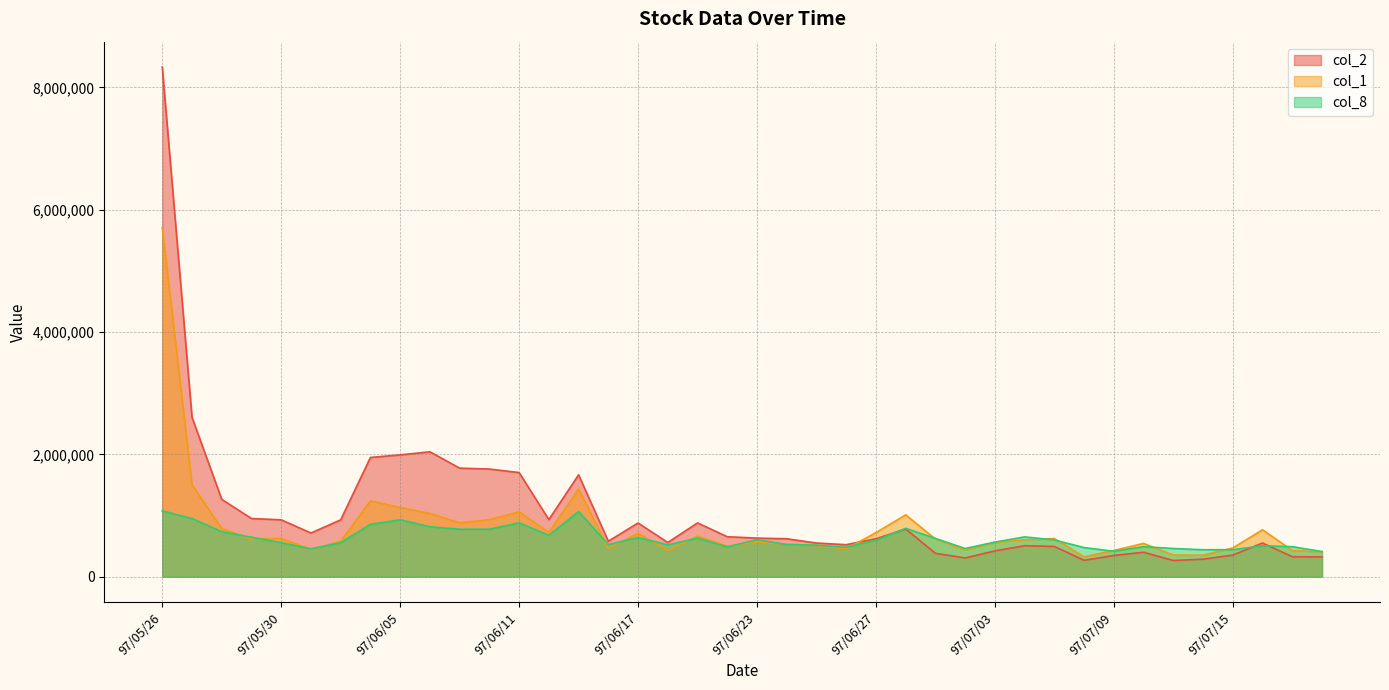

At how many categories does at least one series exceed 5705496?

1